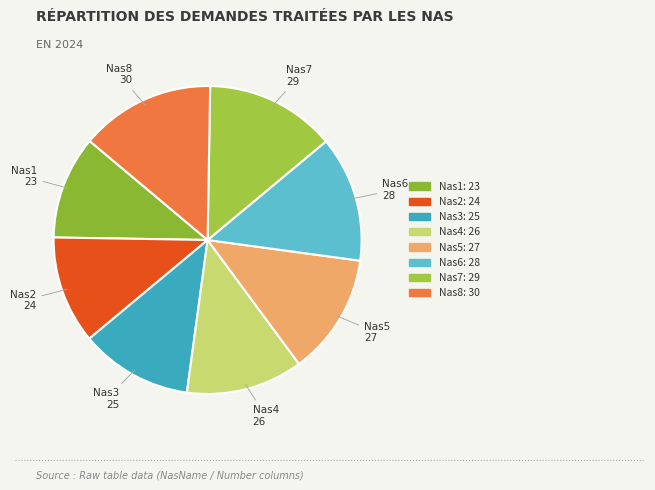

What is the ratio of the value at Nas6 to the value at Nas8?

0.9